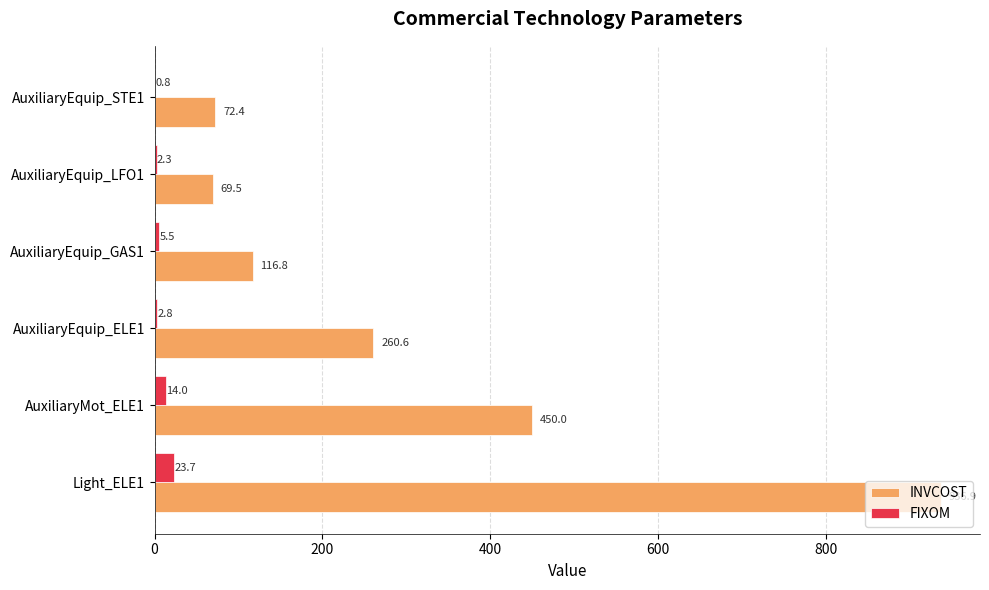

Which series changed the most between AuxiliaryMot_ELE1 and AuxiliaryEquip_STE1?

INVCOST